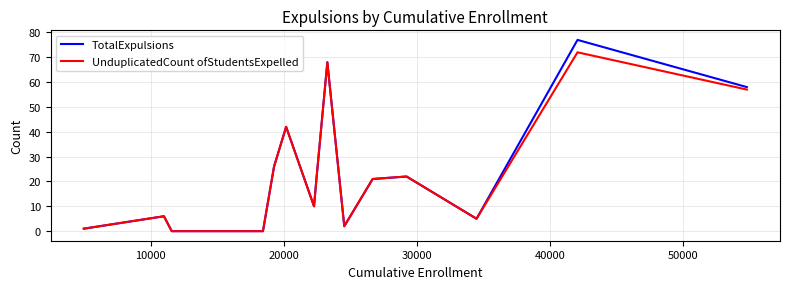

What is the maximum value shown in the chart?

77